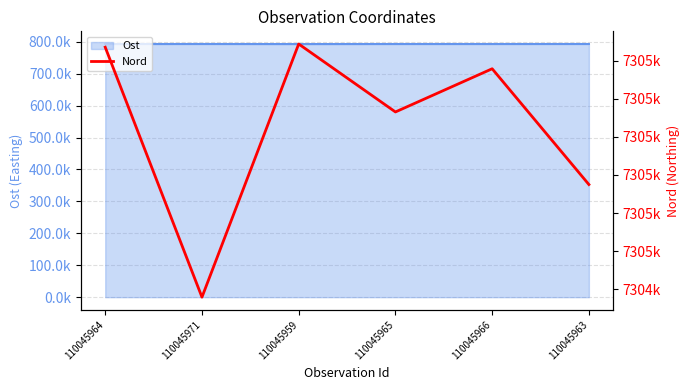

What is the label of the 3rd point from the left?

110045959